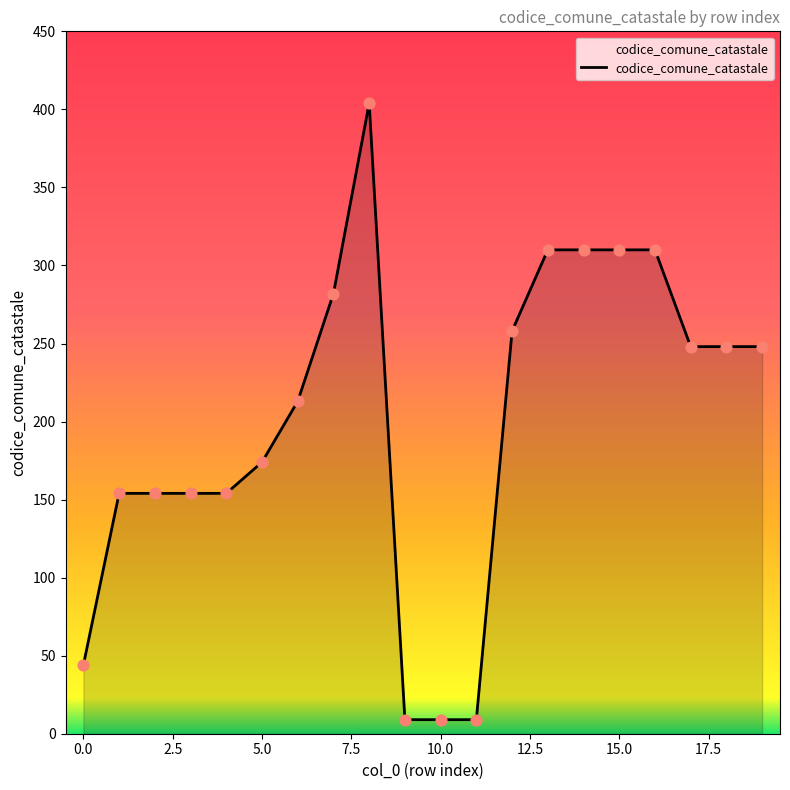

What is the maximum value shown in the chart?

404